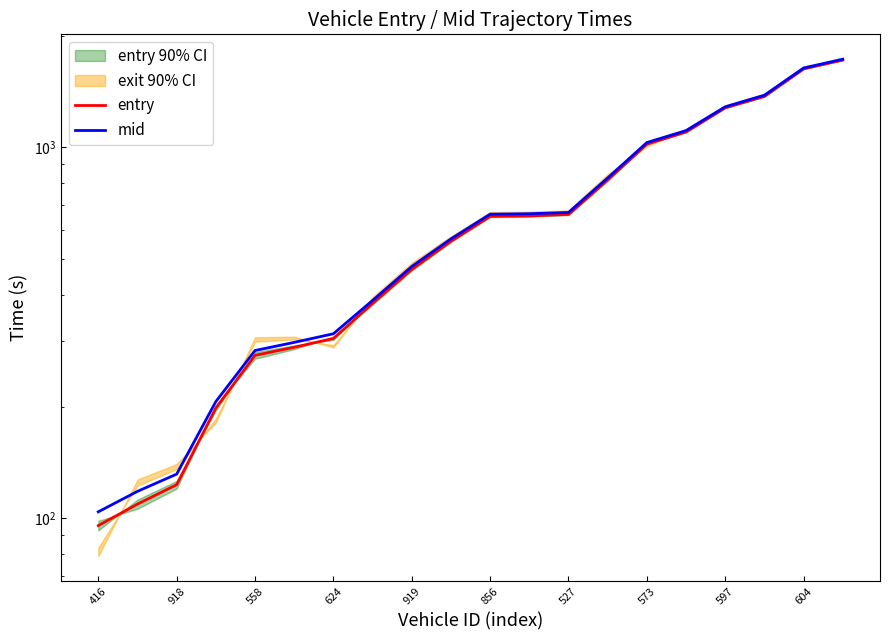

How many values in the entry series exceed 651?

10